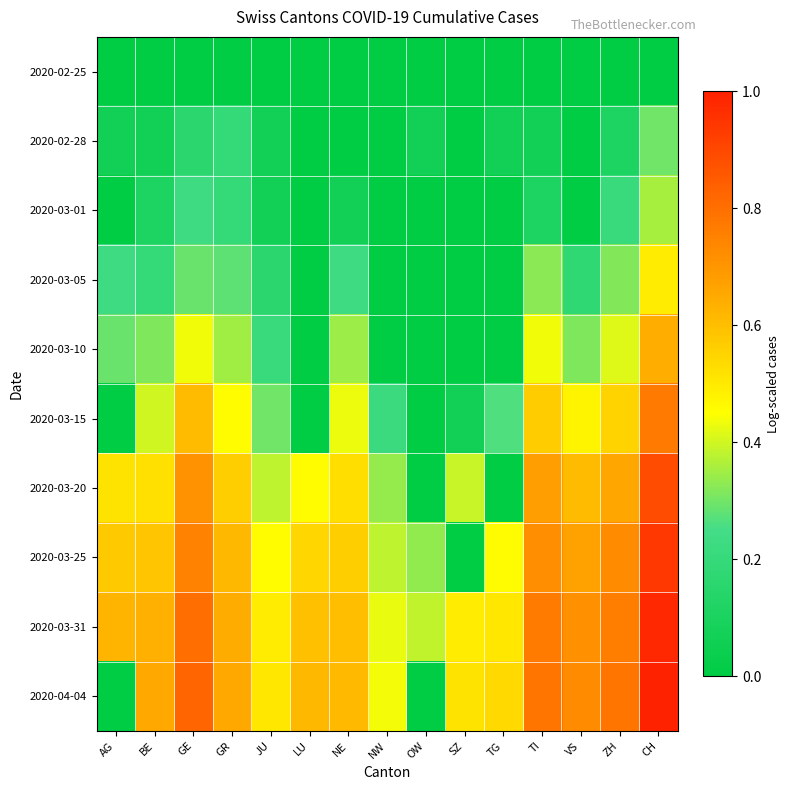

Which series has the largest total across all categories?

2020-03-31